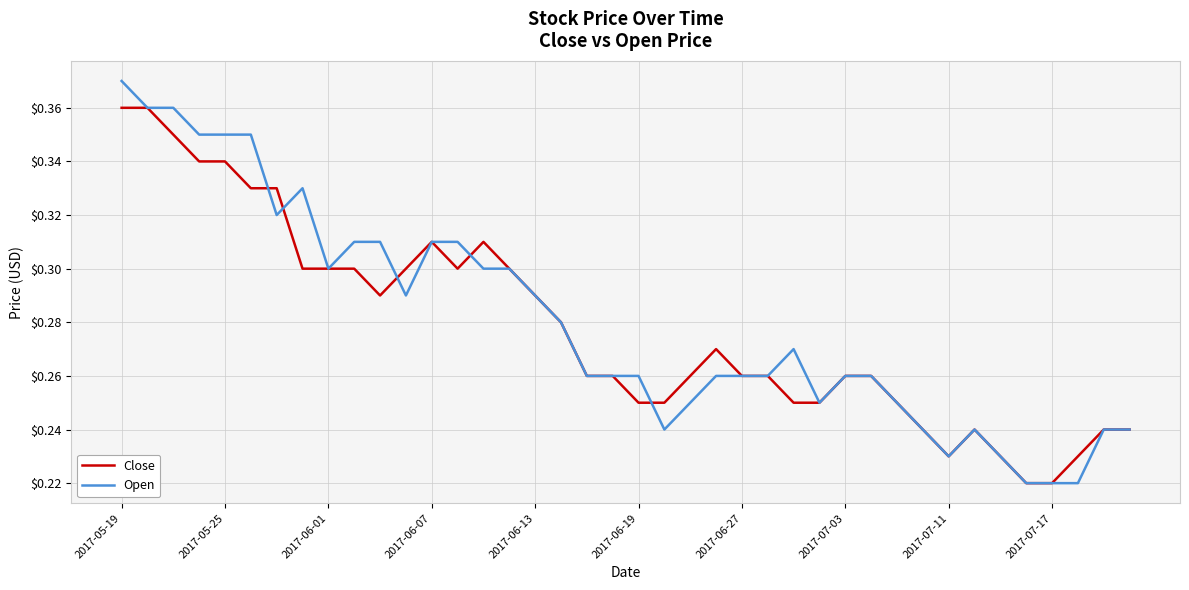

List the series in order of their peak value, highest first.

Open, Close